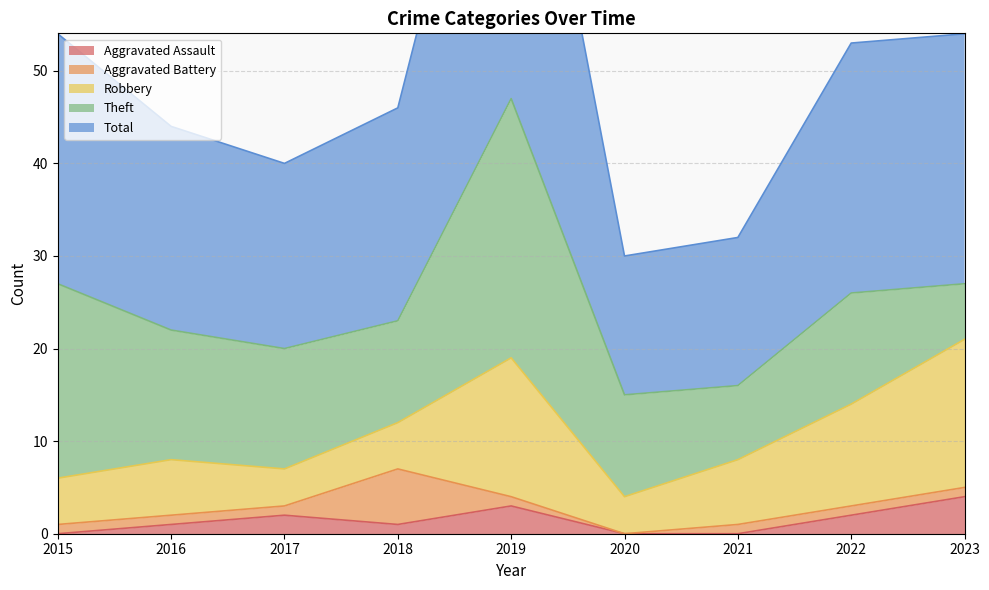

Reading left to right, transcribe all the data shown in this chart.

Aggravated Assault: 2015=0	2016=1	2017=2	2018=1	2019=3	2020=0	2021=0	2022=2	2023=4
Aggravated Battery: 2015=1	2016=1	2017=1	2018=6	2019=1	2020=0	2021=1	2022=1	2023=1
Robbery: 2015=5	2016=6	2017=4	2018=5	2019=15	2020=4	2021=7	2022=11	2023=16
Theft: 2015=21	2016=14	2017=13	2018=11	2019=28	2020=11	2021=8	2022=12	2023=6
Total: 2015=27	2016=22	2017=20	2018=23	2019=47	2020=15	2021=16	2022=27	2023=27